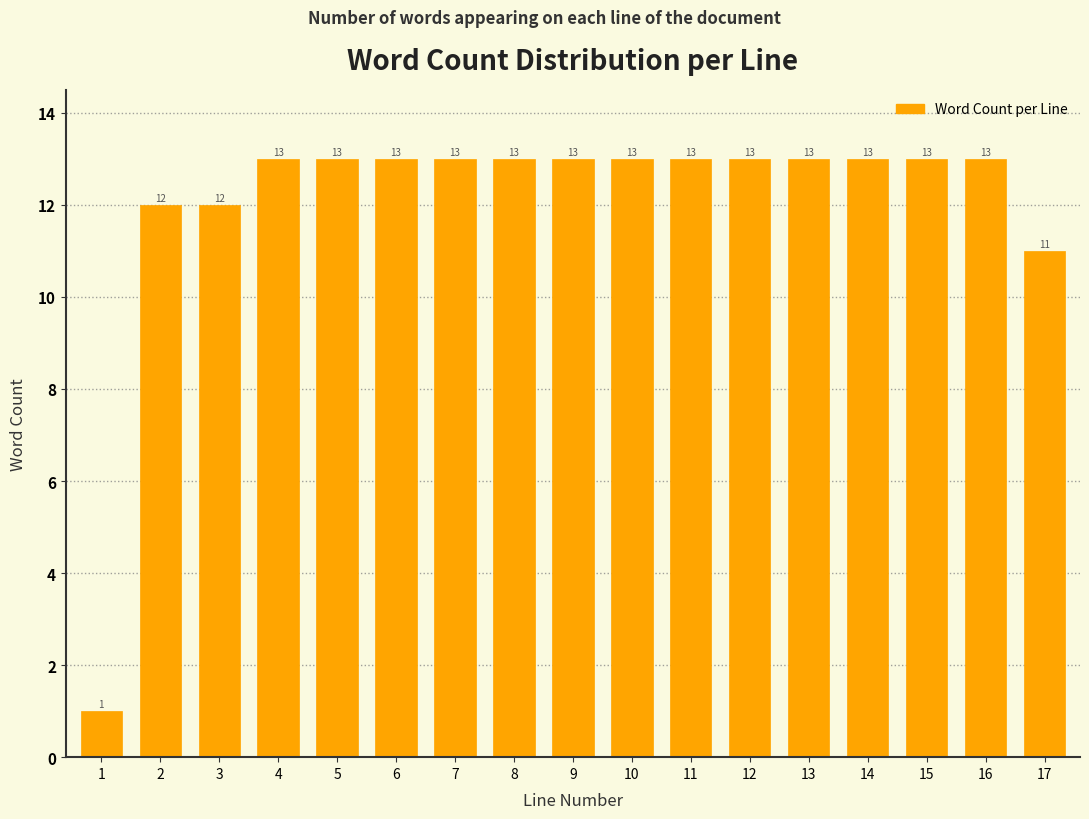

Reading left to right, extract all data points from this chart.

1=1	2=12	3=12	4=13	5=13	6=13	7=13	8=13	9=13	10=13	11=13	12=13	13=13	14=13	15=13	16=13	17=11